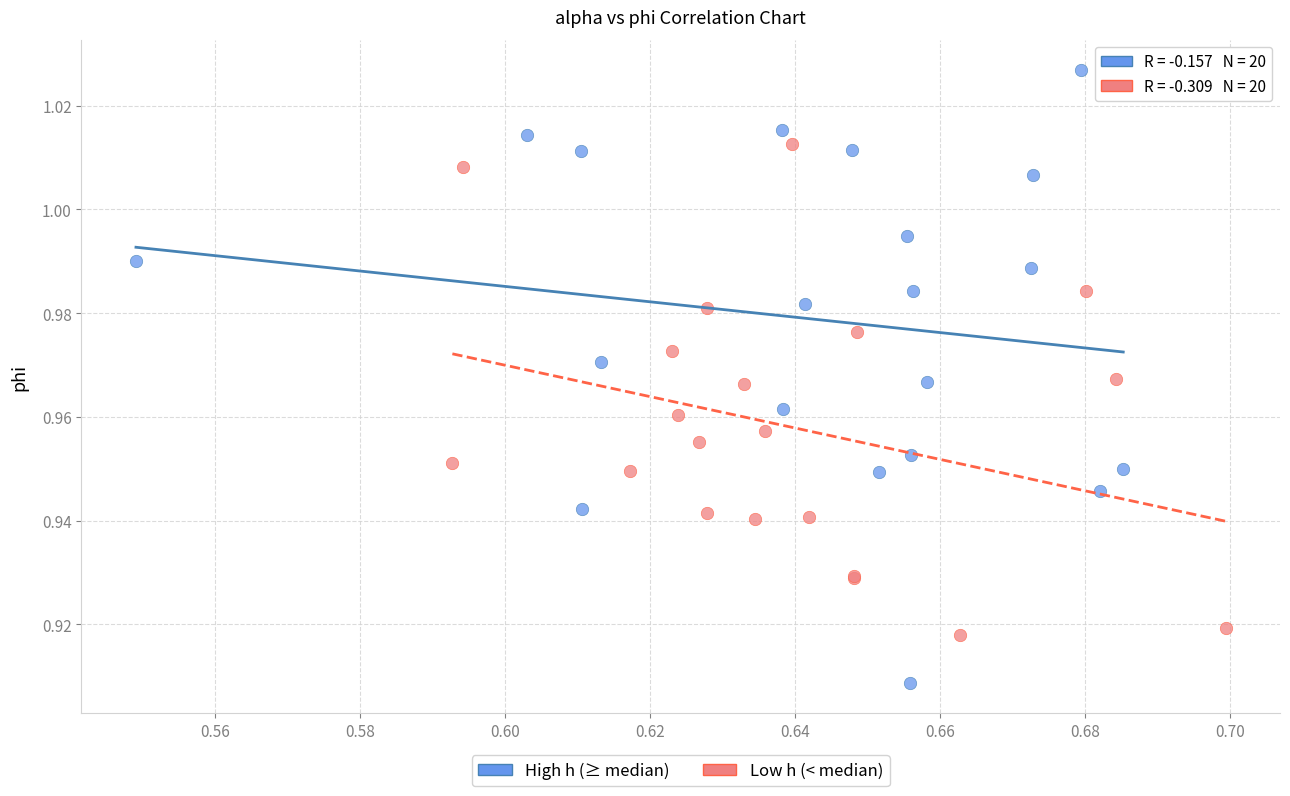

Which series reaches the minimum Y coordinate?

High h (≥ median)